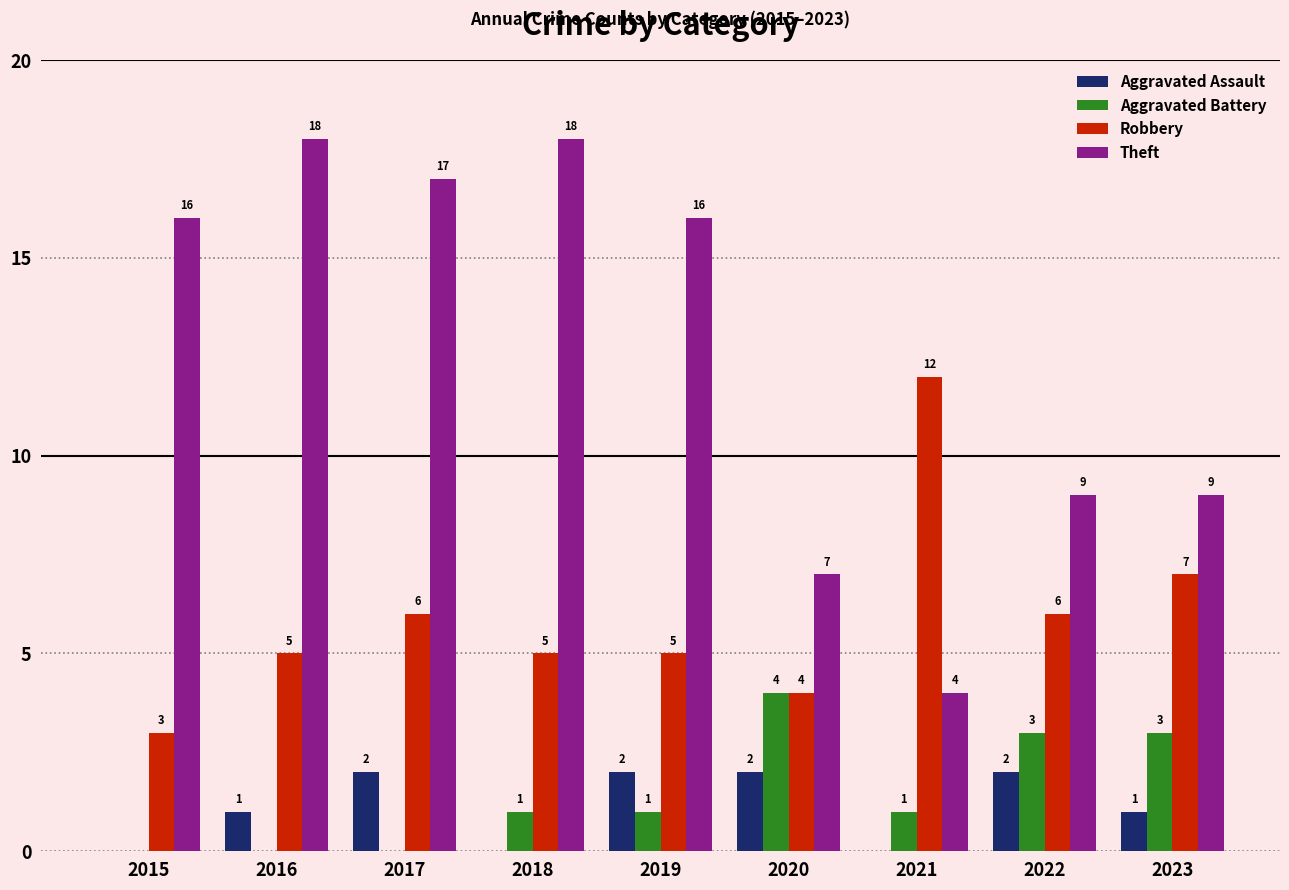

Which series has the widest spread of values?

Theft